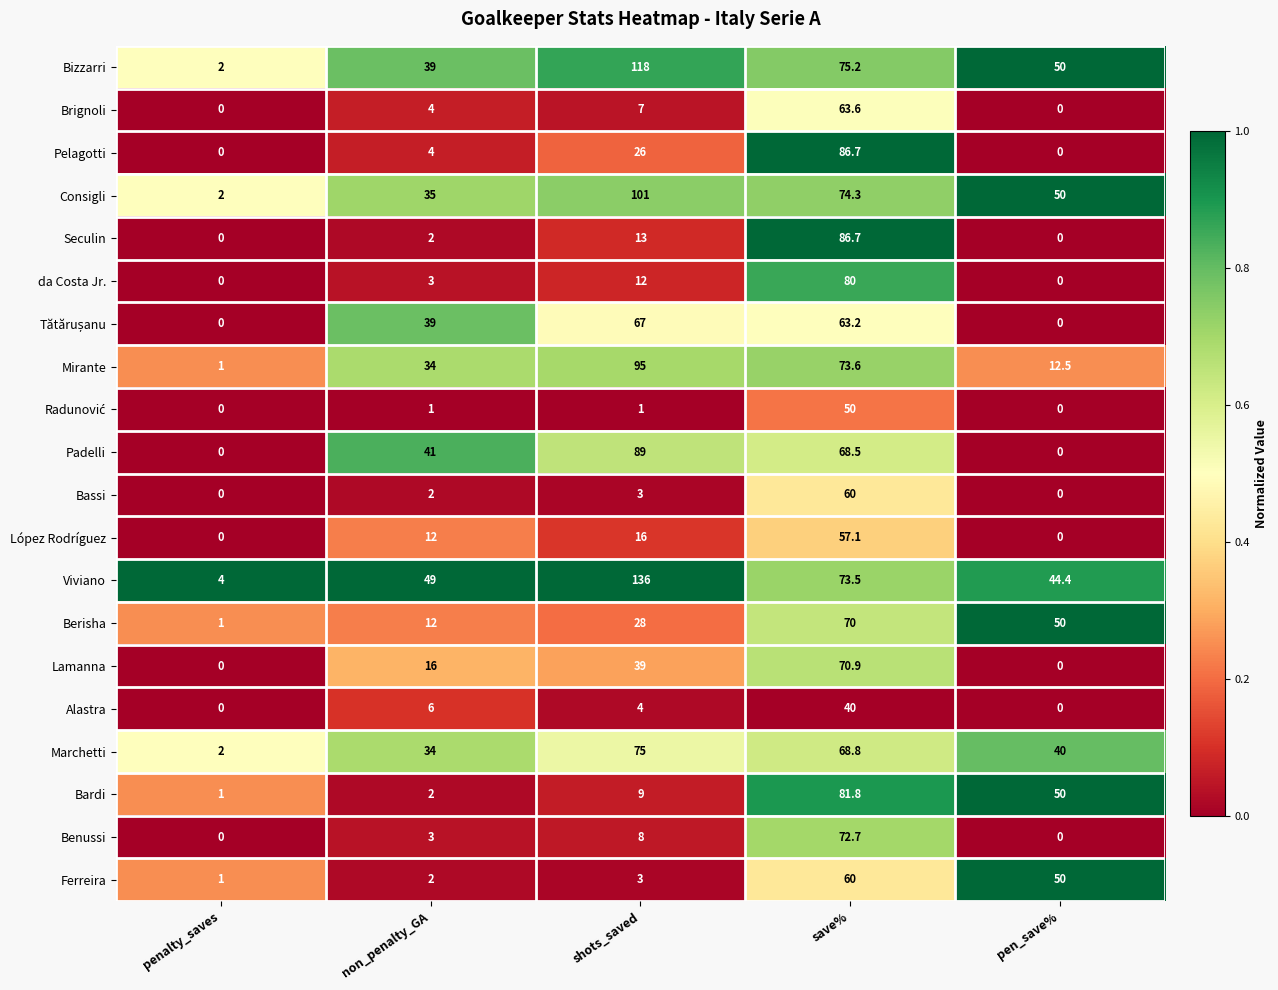

Which category has the highest value across all series?

shots_saved